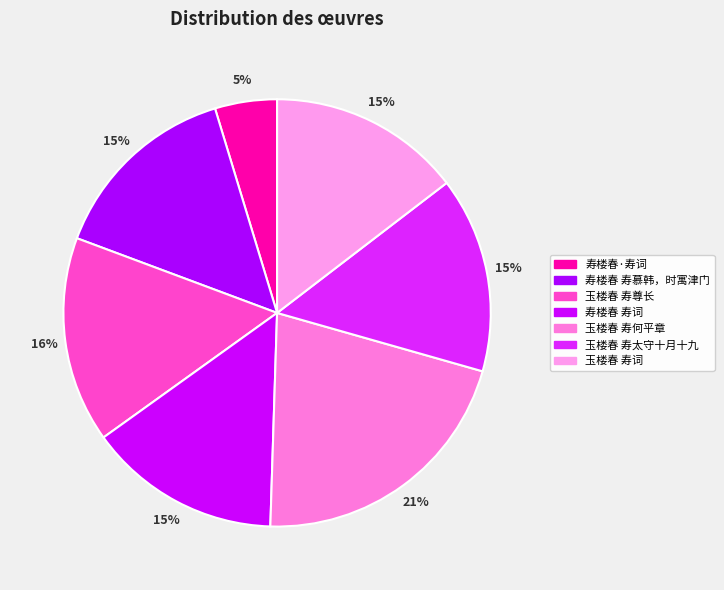

Does any single category account for the majority?

No